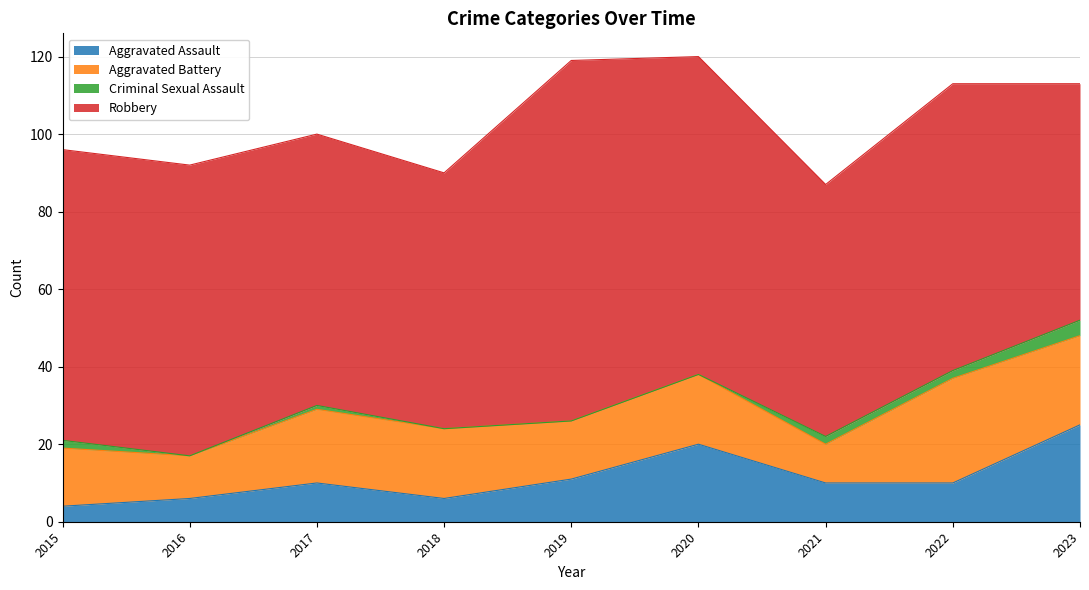

Does the chart display data point markers on the line(s)?

No